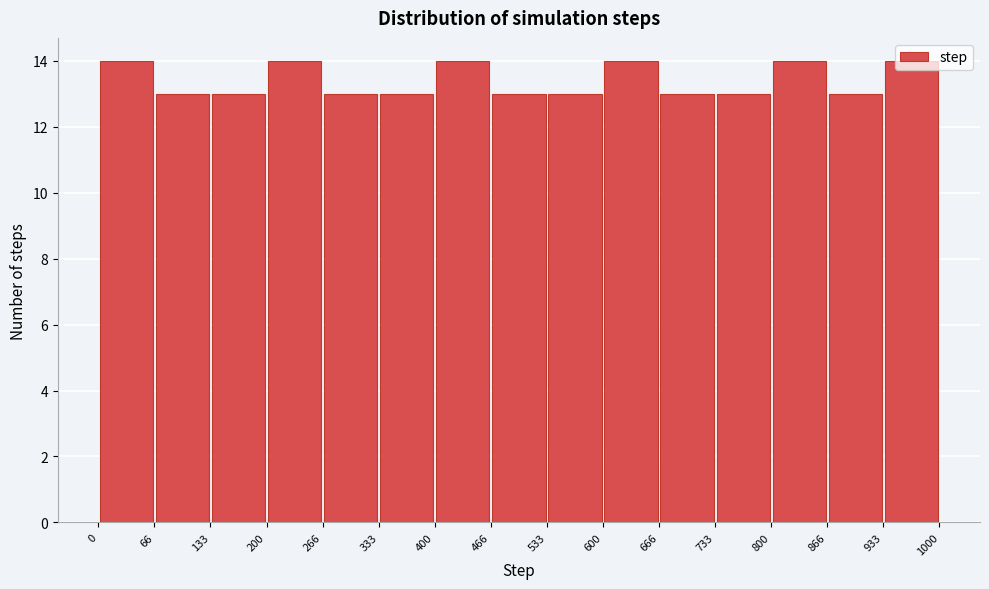

Reading left to right, list every bar in this chart as the range it spans on the x-axis followed by its height. The values are not printed on the chart, so give them approximately, as read against the axis.

0 to 66: 14
66 to 133: 13
133 to 200: 13
200 to 266: 14
266 to 333: 13
333 to 400: 13
400 to 466: 14
466 to 533: 13
533 to 600: 13
600 to 666: 14
666 to 733: 13
733 to 800: 13
800 to 866: 14
866 to 933: 13
933 to 1000: 14